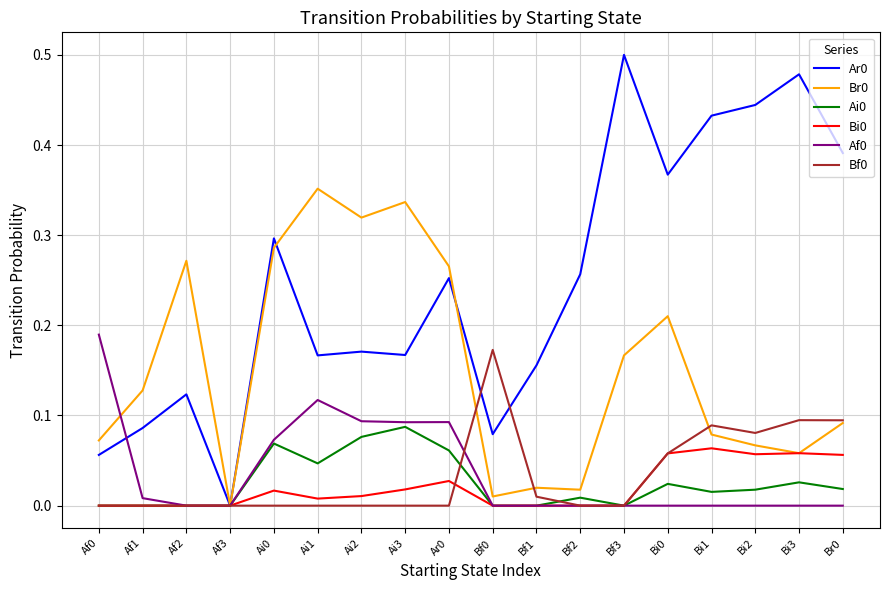

True or false: Ar0 has a value of 0.2 at Bi2.

False